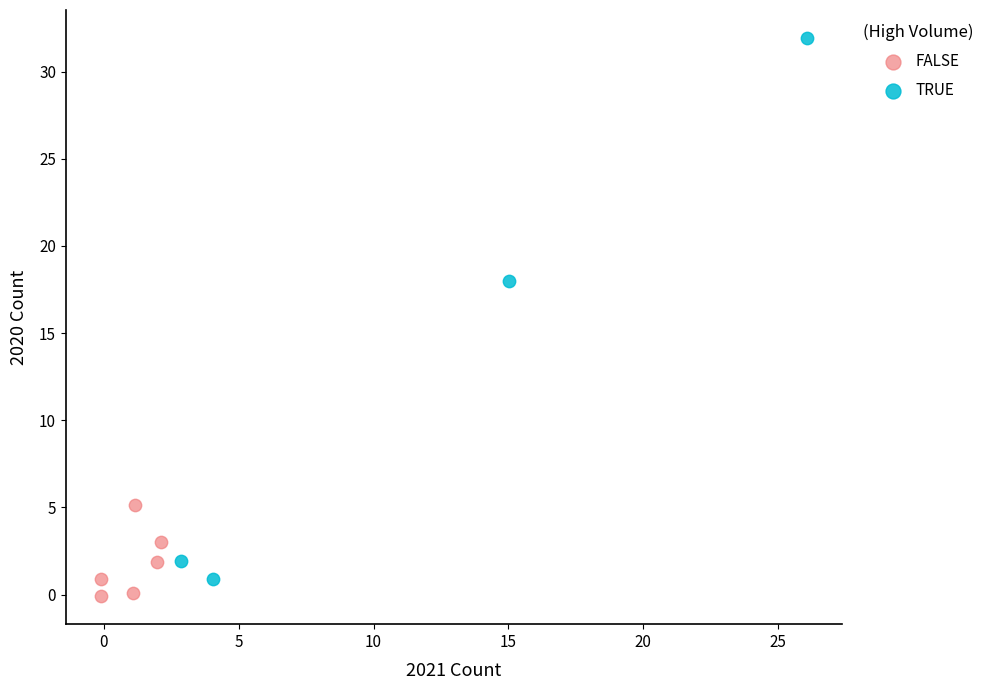

Which series has the largest Y range (max minus min)?

TRUE